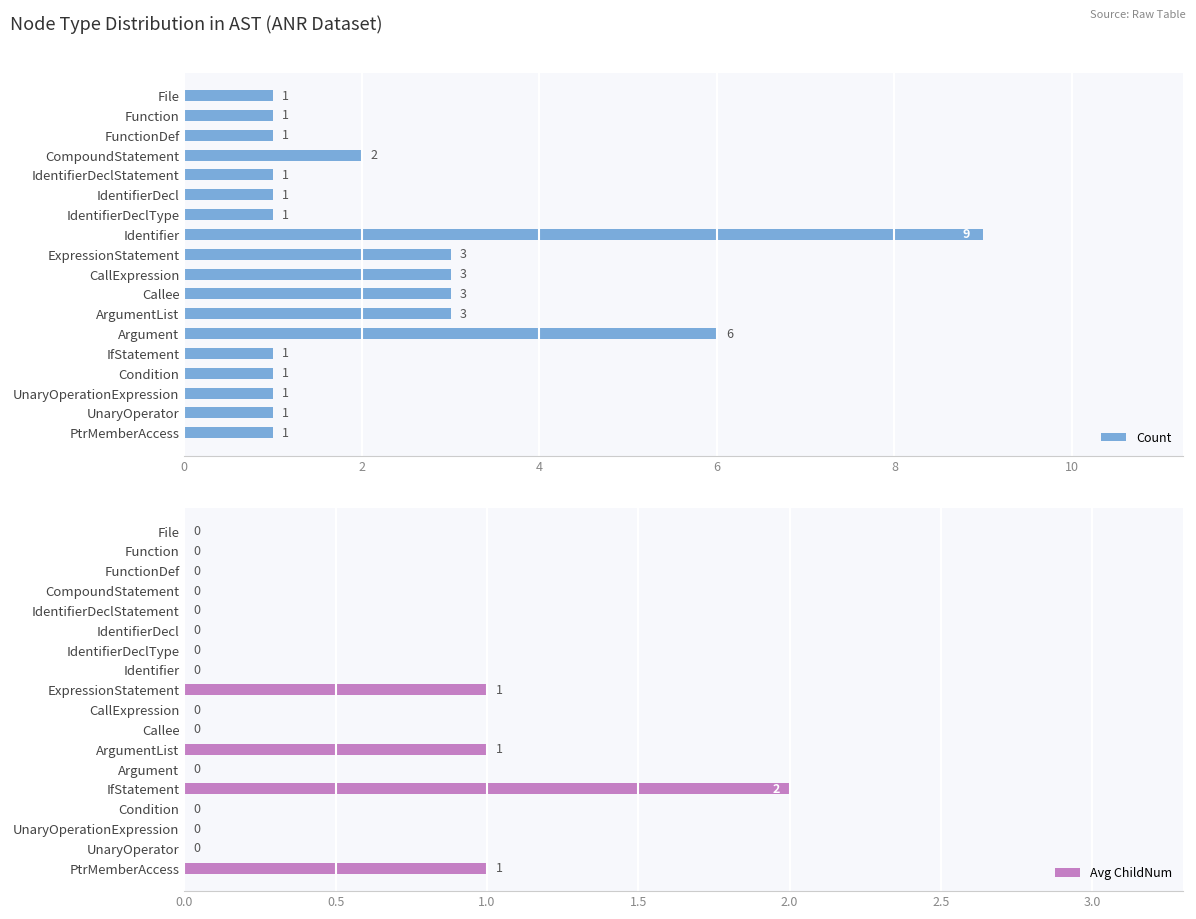

Count the Count values in the range 1 to 3.

16